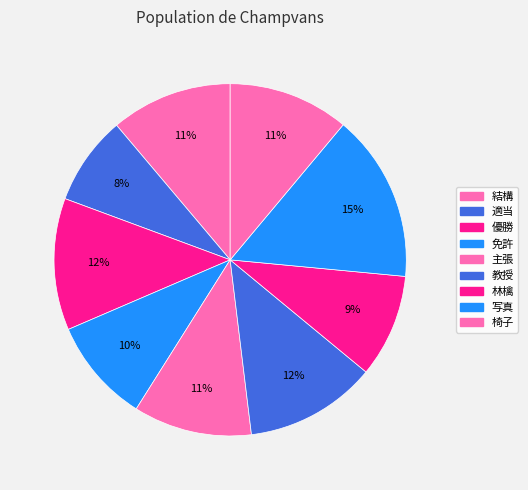

Does 優勝 account for over 50% of the chart?

No